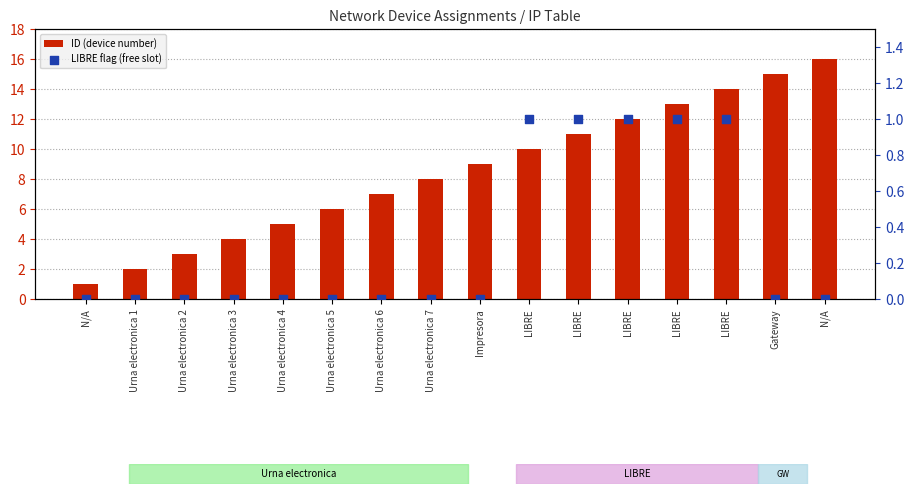

At which category is the sum across all series the highest?

N/A